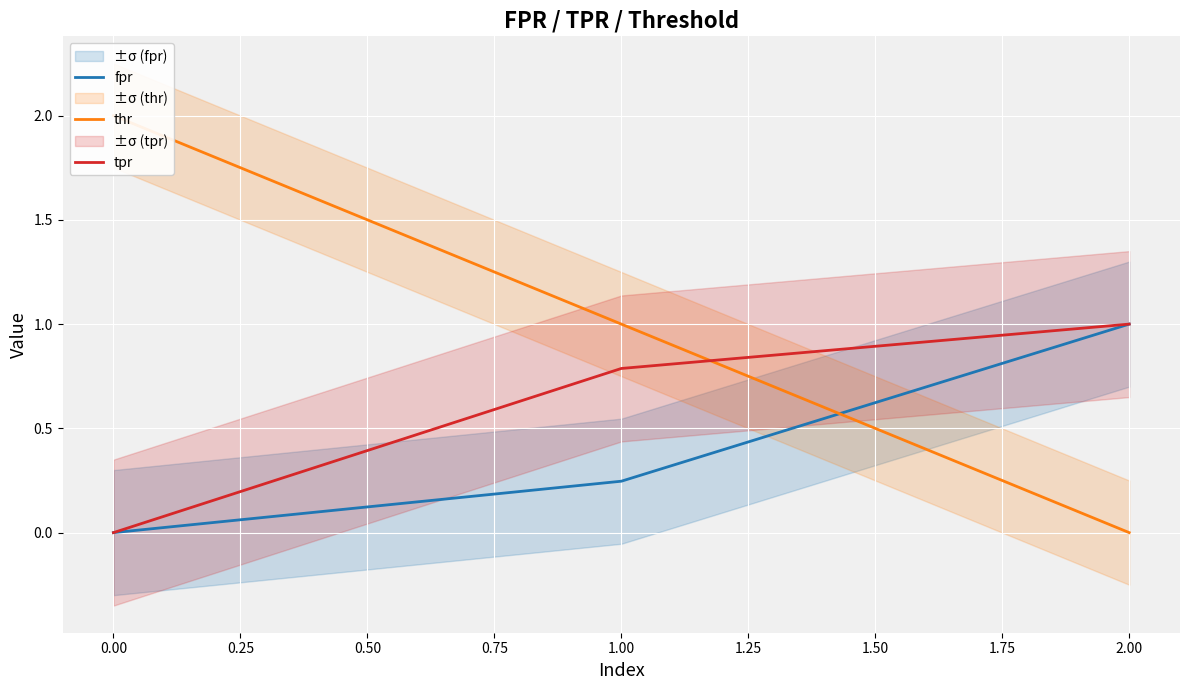

Count the number of categories in the chart.

3